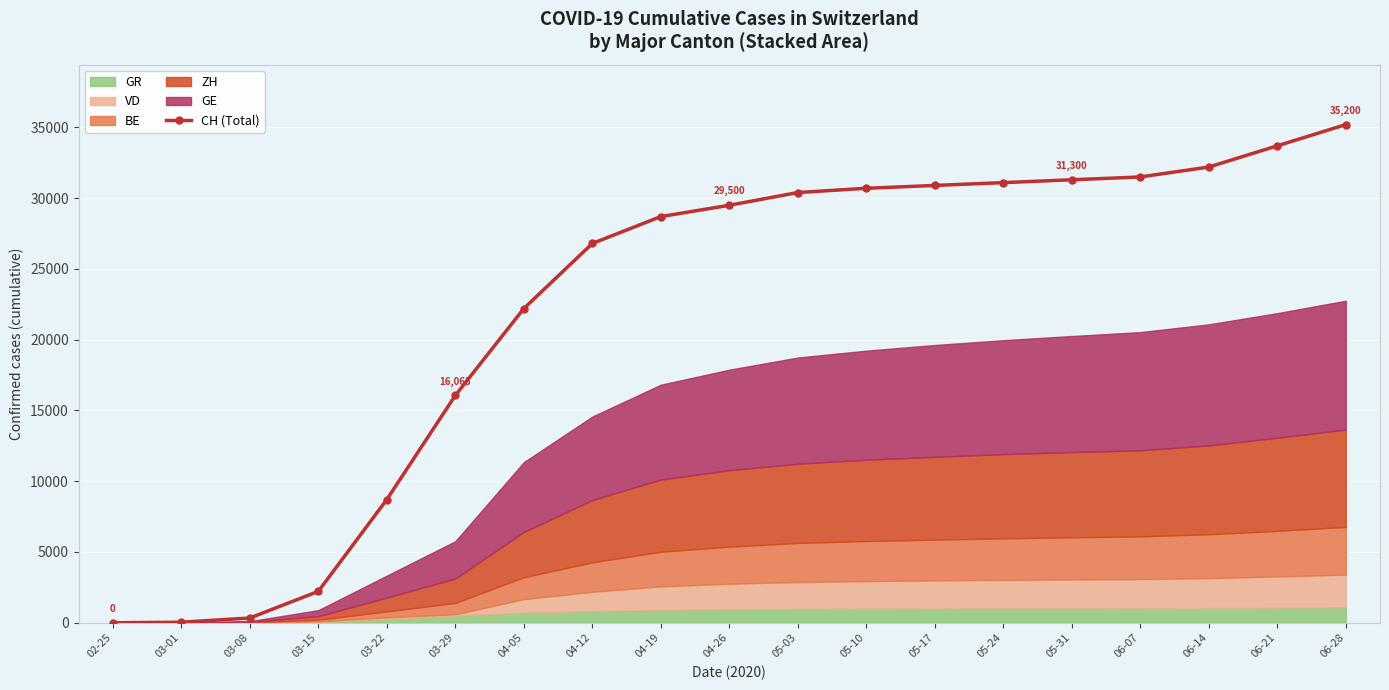

How many data points are above 29500?

9